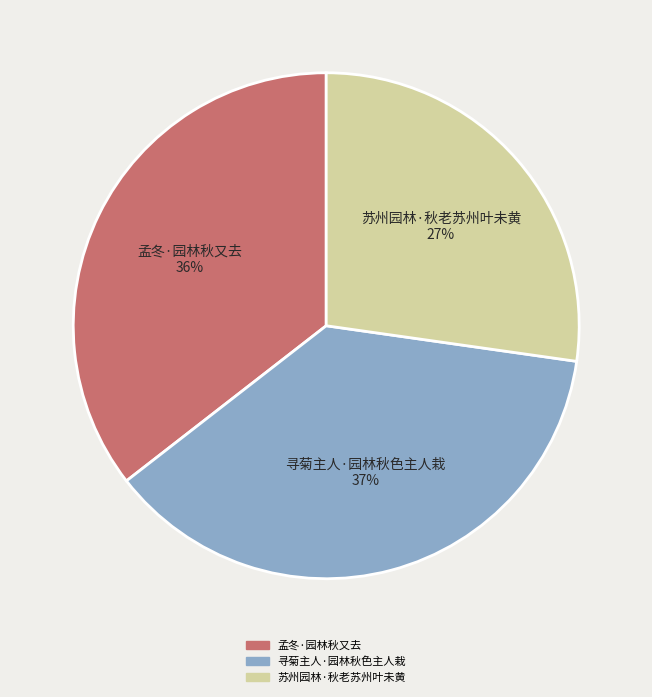

Which category has the biggest portion of the pie?

寻菊主人·园林秋色主人栽